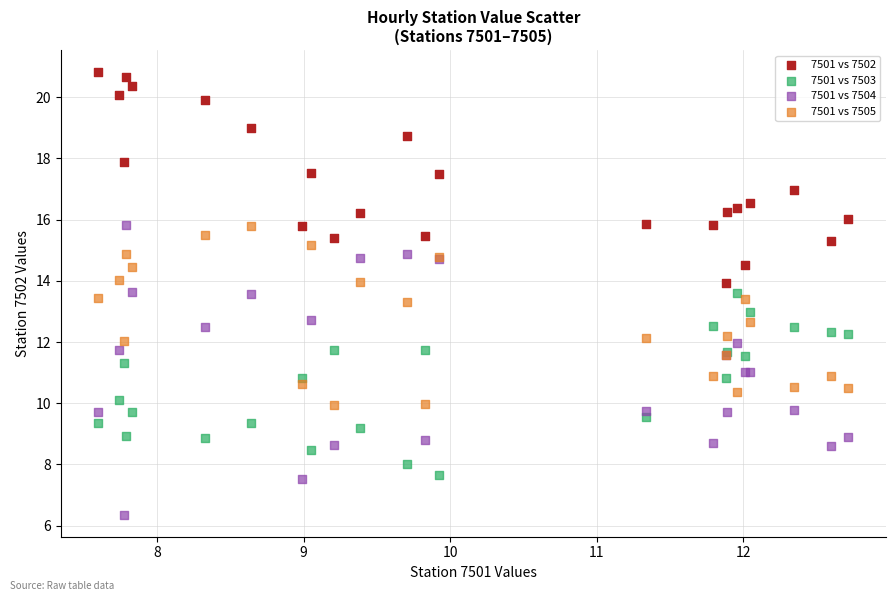

Which series has the widest spread of Y values?

7501 vs 7504